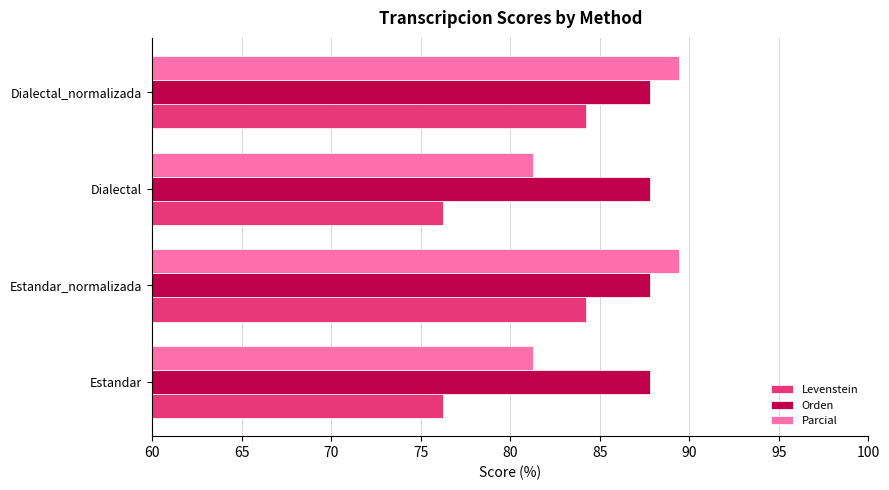

Which series has the largest total across all categories?

Orden